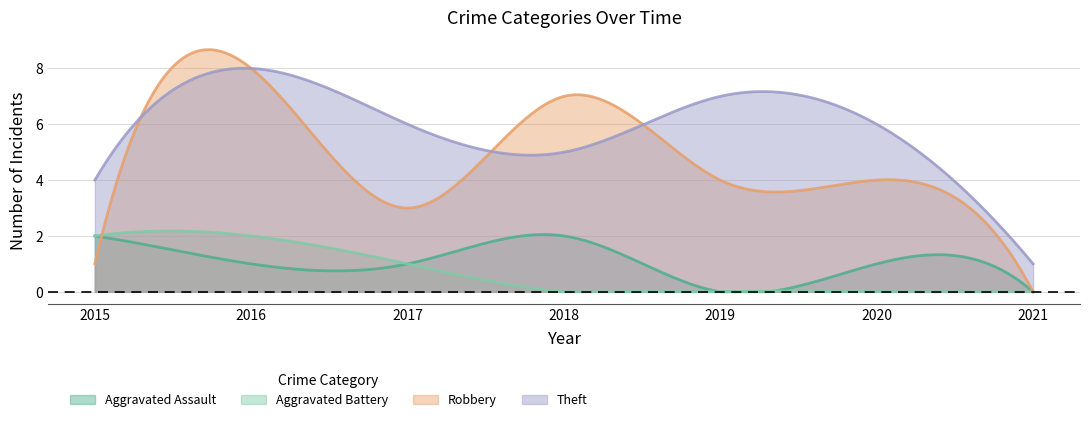

What is the sum of the Theft values at 2019 and 2017?

13